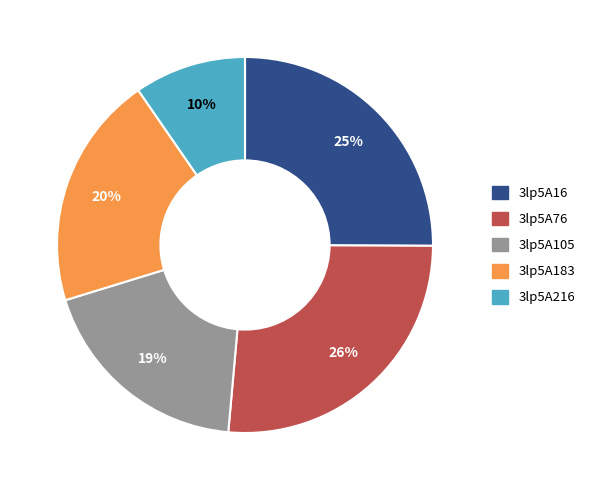

The 3lp5A183 slice represents 34% of the pie. True or false?

False